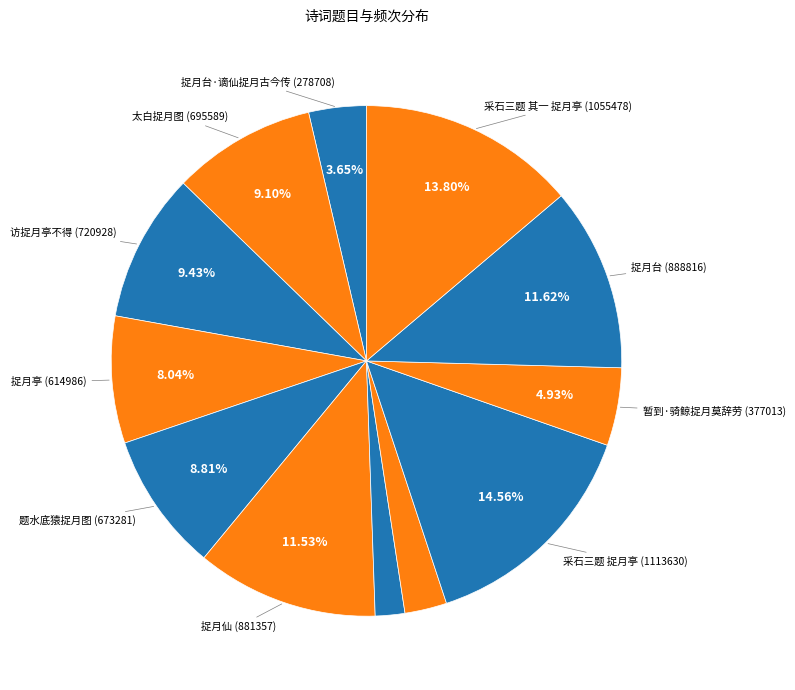

To the nearest percent, what is the difference between the largest and smallest slice percentages?

13%